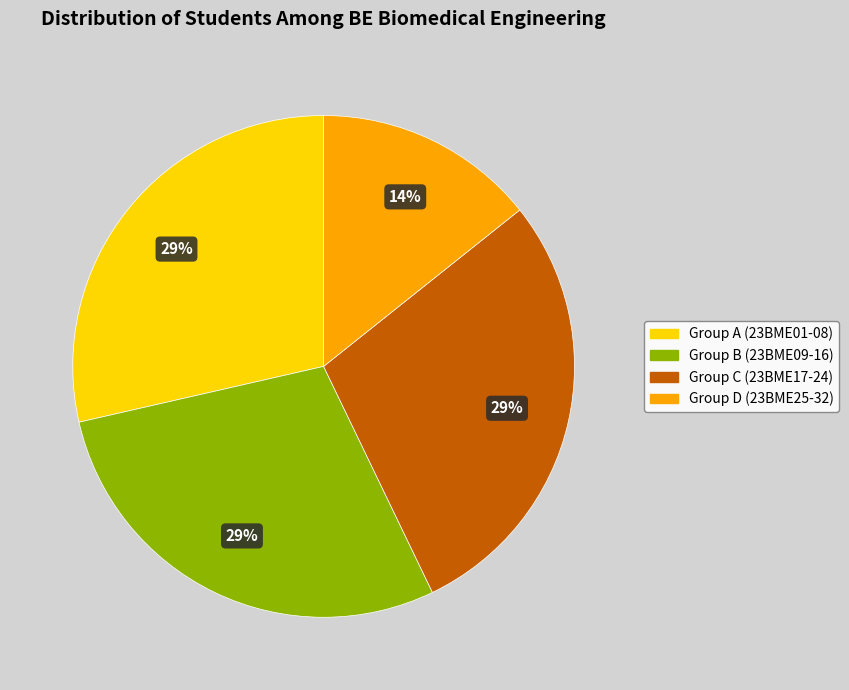

Count the number of slices in the pie.

4